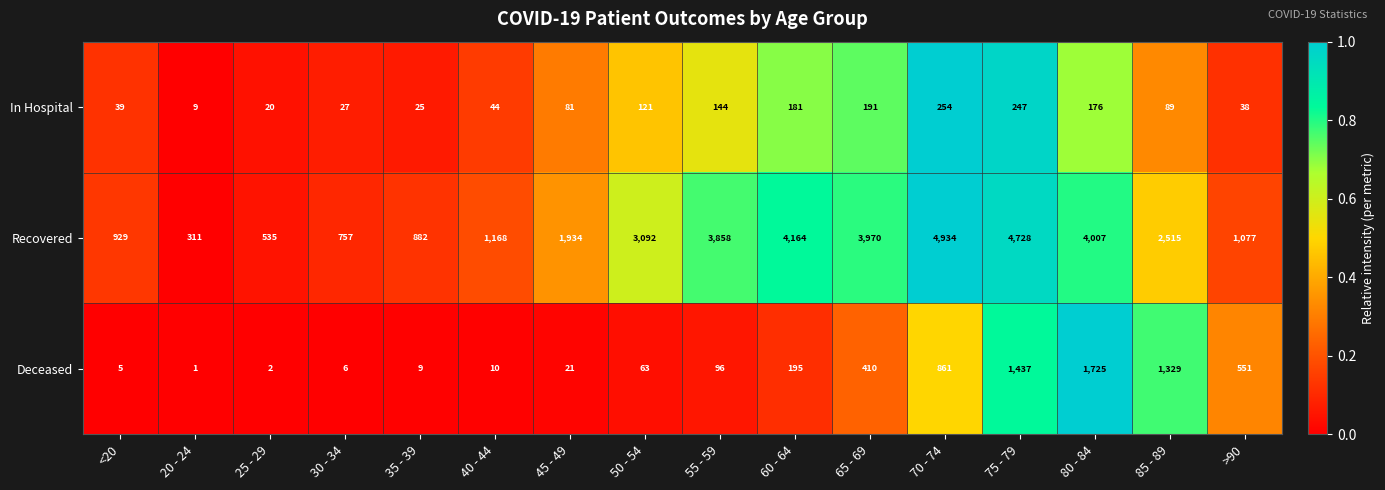

What is the sum of all Deceased values?

6721